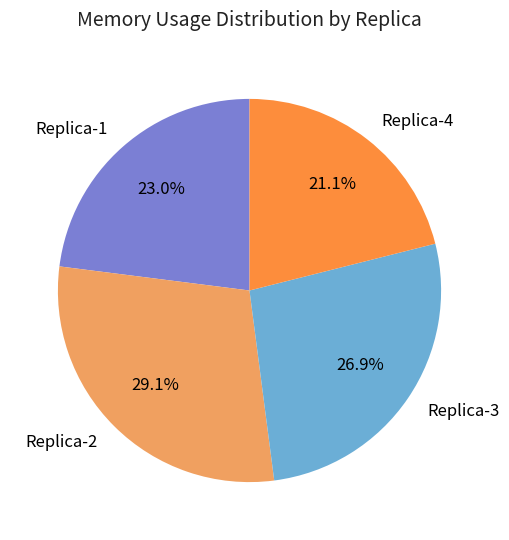

Which has a higher value, Replica-4 or Replica-1?

Replica-1